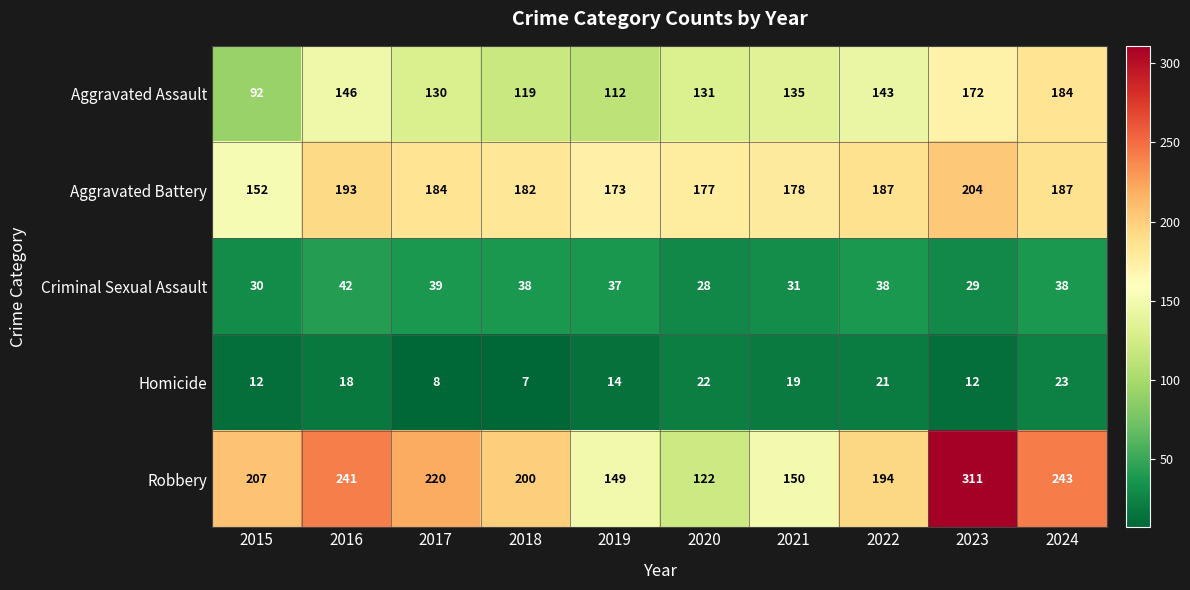

Between 2021 and 2022, which series saw the biggest shift?

Robbery